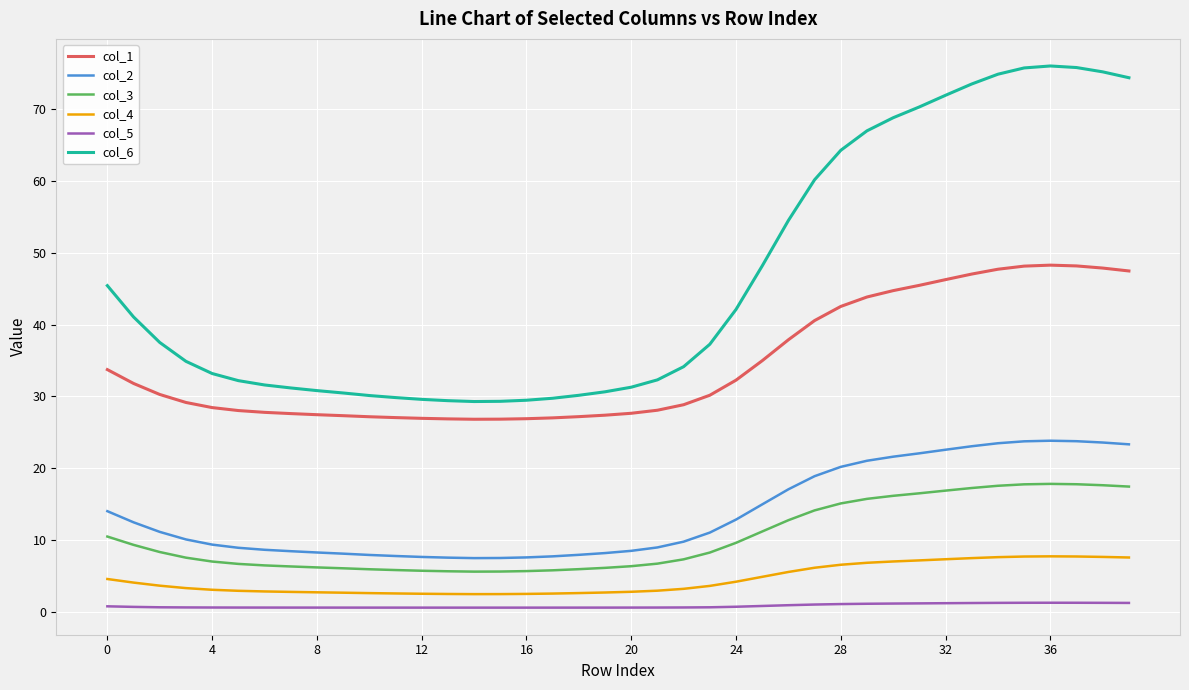

True or false: col_1 and col_4 intersect in this chart.

False